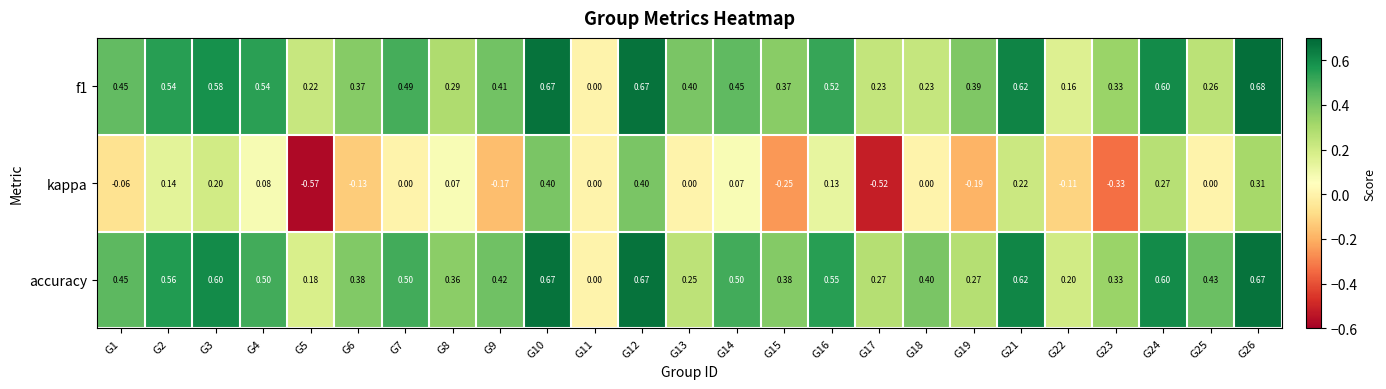

Which series has the widest spread of values?

kappa